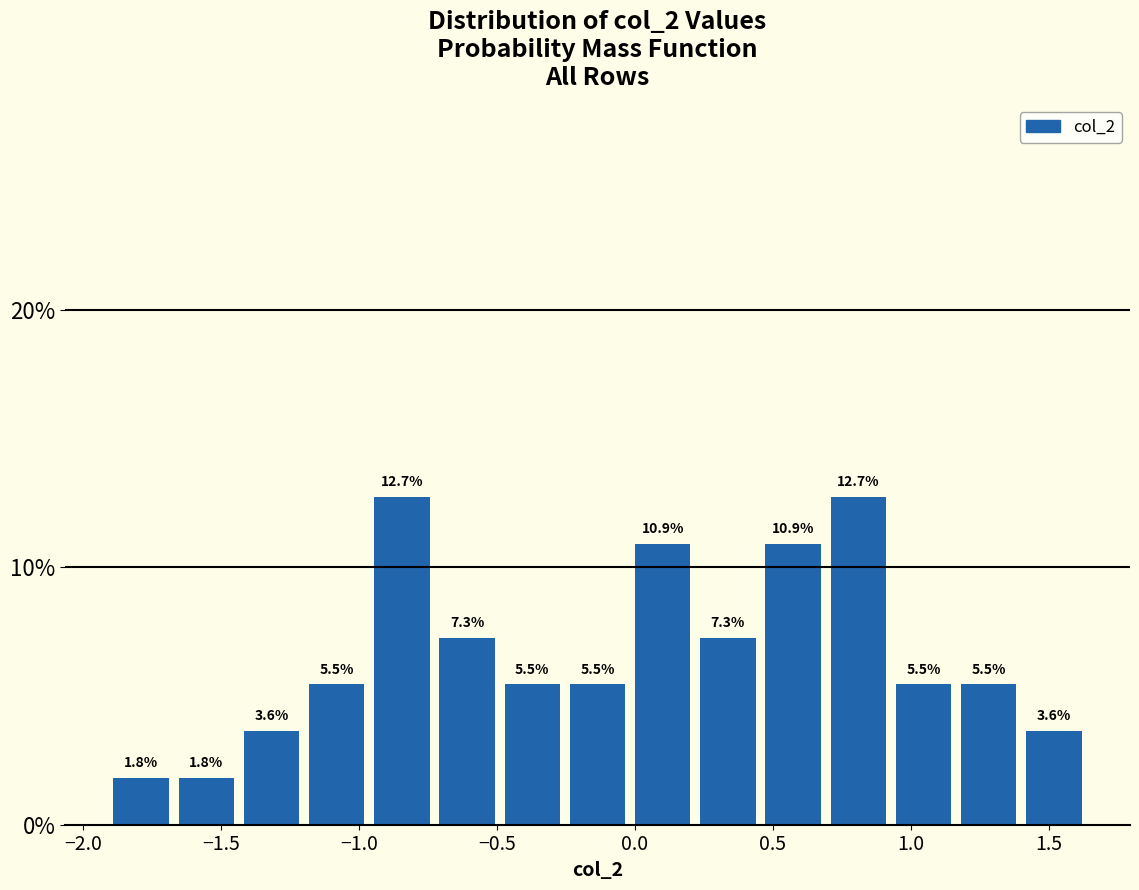

Reading left to right, transcribe this chart: for each bar, give the range it covers on the x-axis and its height. The bar edges are not printed on the chart, so give them approximately, as read against the axis.

-1.90 to -1.65: 1.8
-1.65 to -1.45: 1.8
-1.45 to -1.20: 3.6
-1.20 to -0.95: 5.5
-0.95 to -0.75: 12.7
-0.75 to -0.50: 7.3
-0.50 to -0.25: 5.5
-0.25 to 0.00: 5.5
0.00 to 0.20: 10.9
0.20 to 0.45: 7.3
0.45 to 0.70: 10.9
0.70 to 0.95: 12.7
0.95 to 1.15: 5.5
1.15 to 1.40: 5.5
1.40 to 1.65: 3.6